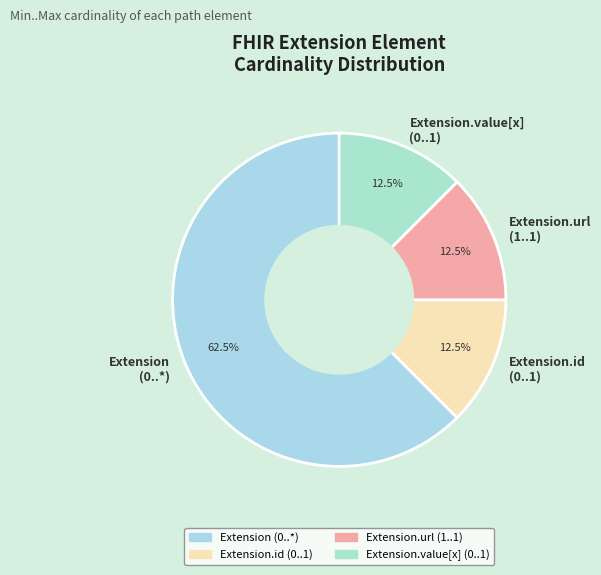

How many slices are in this pie chart?

4